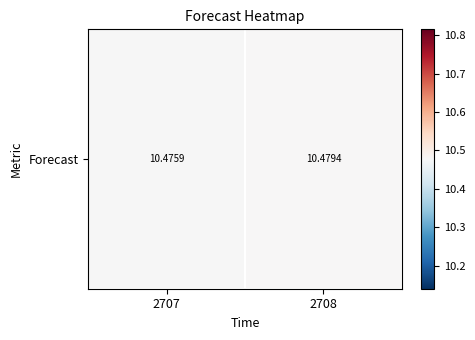

At which label is the value closest to 10?

2707